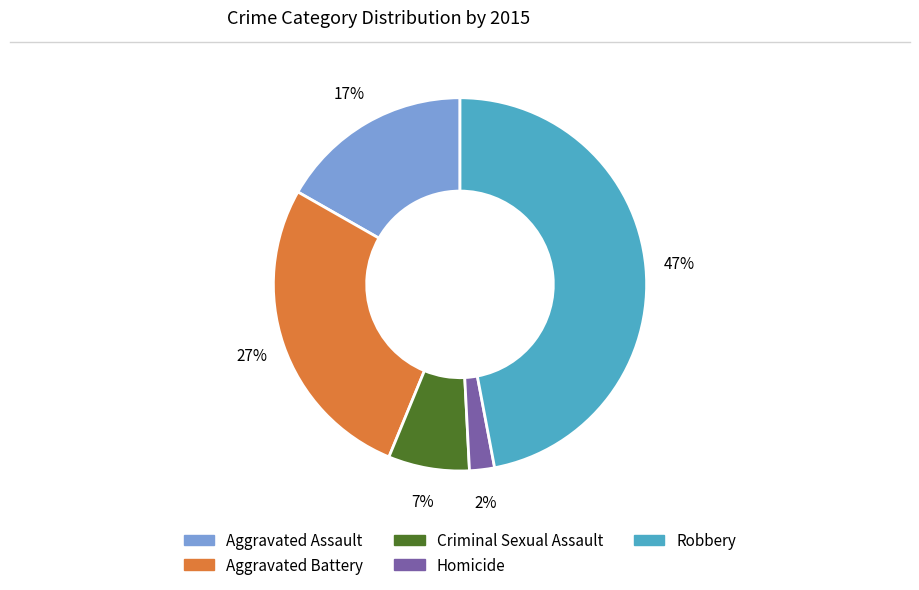

Which category has the smallest portion of the pie?

Homicide